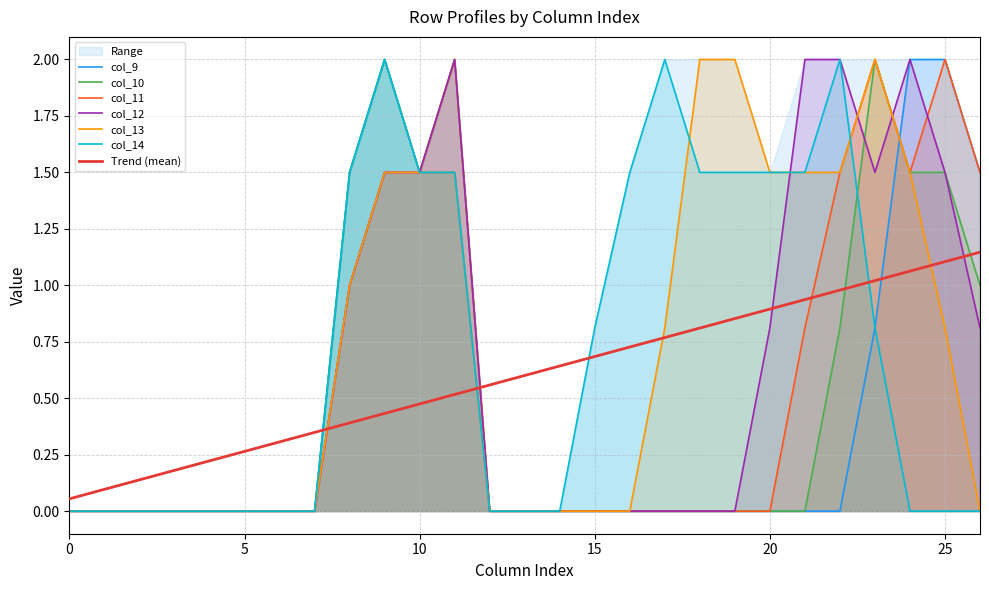

Which series ends up on top after the final intersection of col_9 and col_11?

col_9